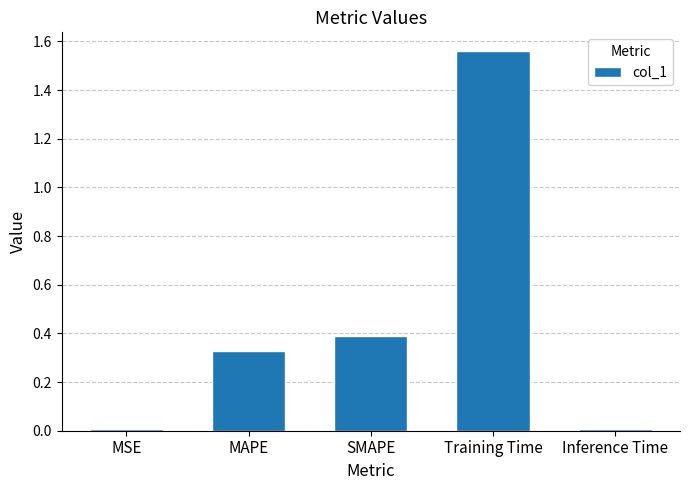

What is the difference between the second highest and minimum values?

0.4